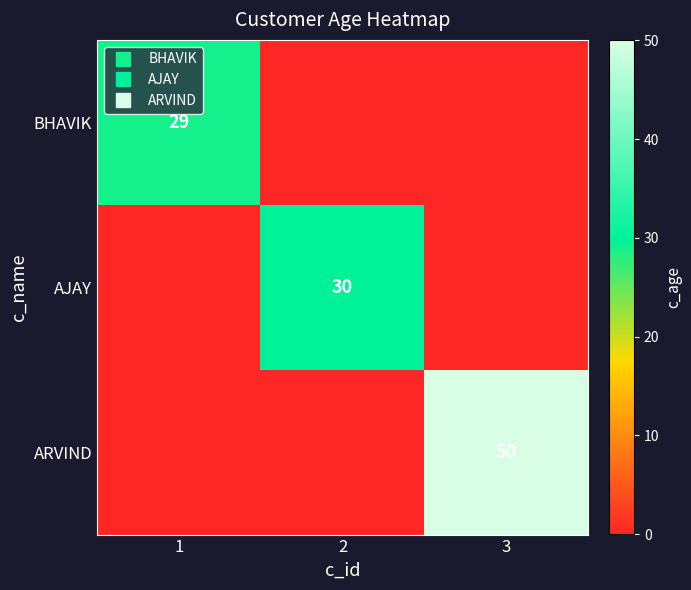

The value of ARVIND at 2 is 0. True or false?

True